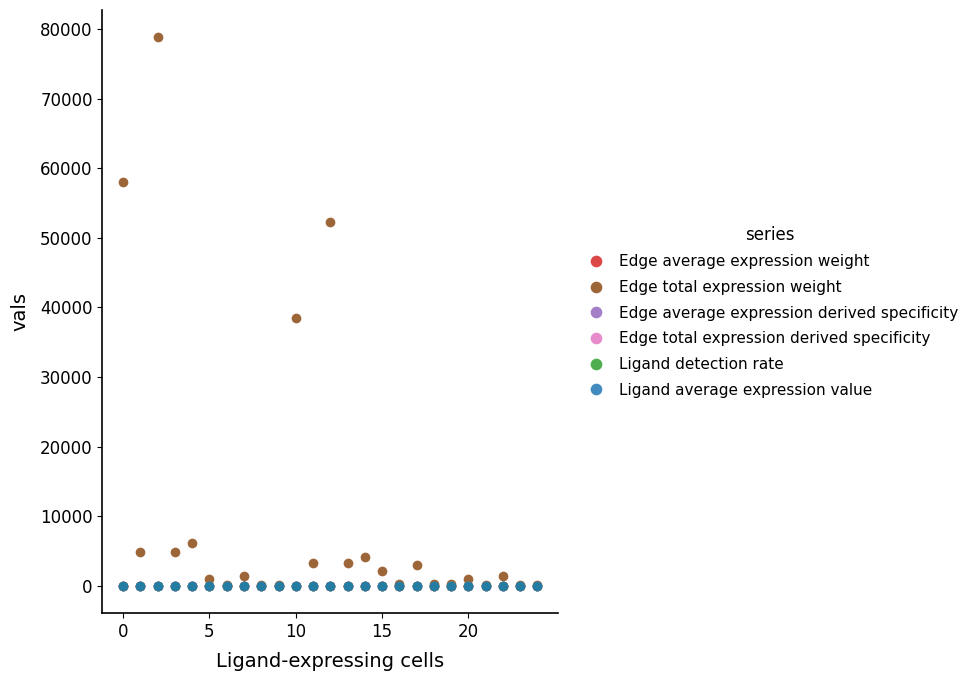

True or false: Edge total expression weight has more than 1 interior local peaks.

True